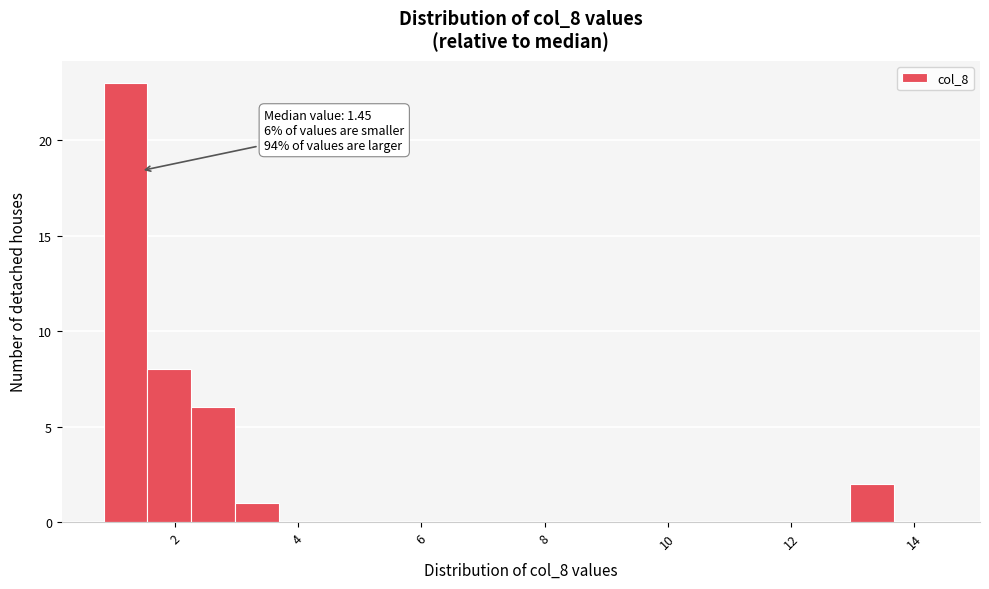

Read against the x-axis, roughly where is the centre of the tallest bar?

1.2